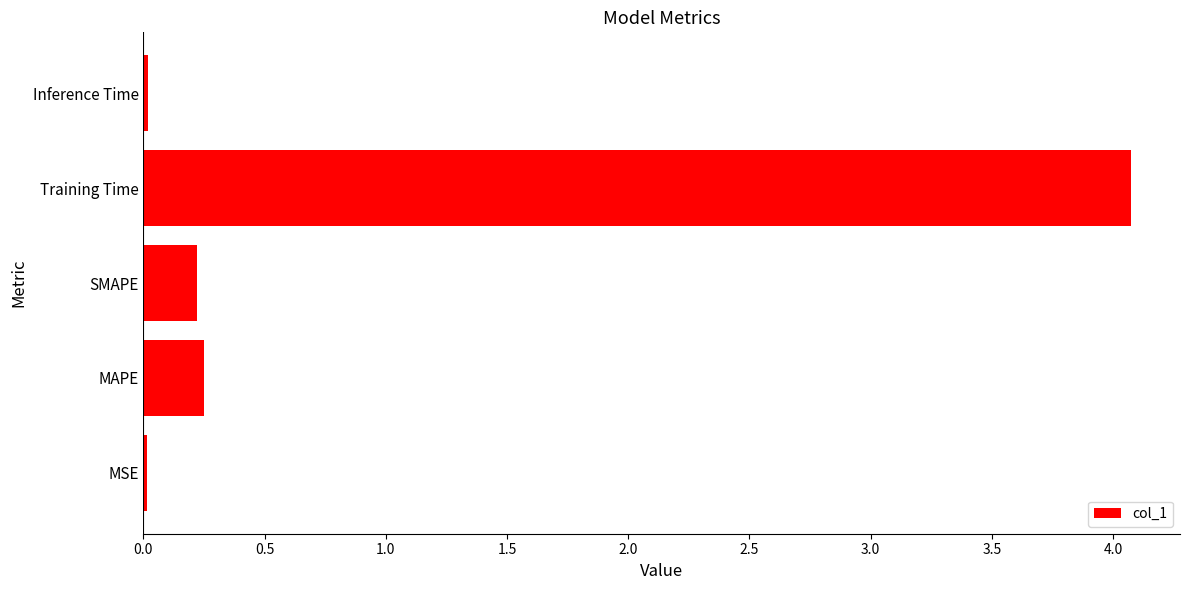

What is the sum of all values?

4.6